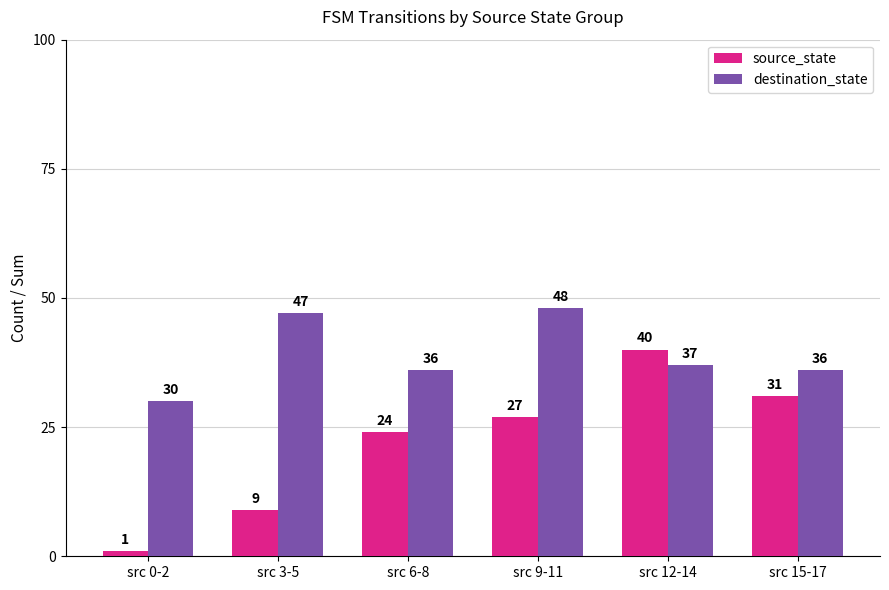

Where is destination_state nearest to the value 39?

src 12-14